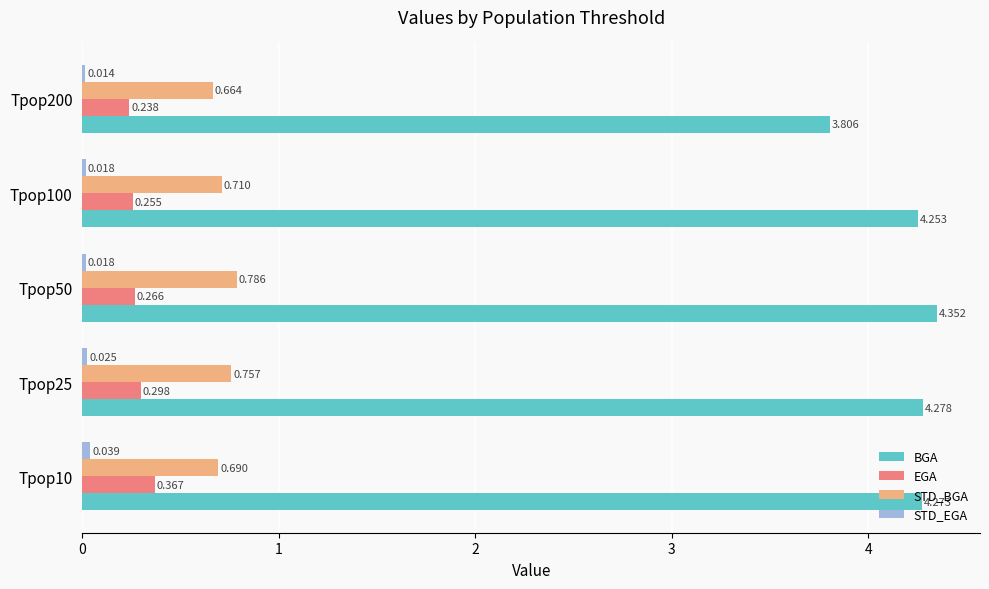

Which series has the largest total across all categories?

BGA